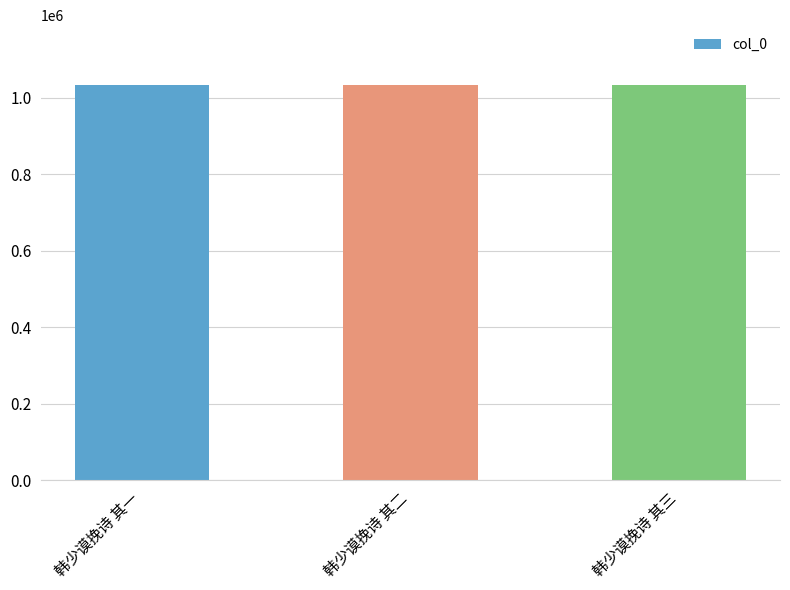

What is the label of the 1st bar from the right?

韩少谟挽诗 其三